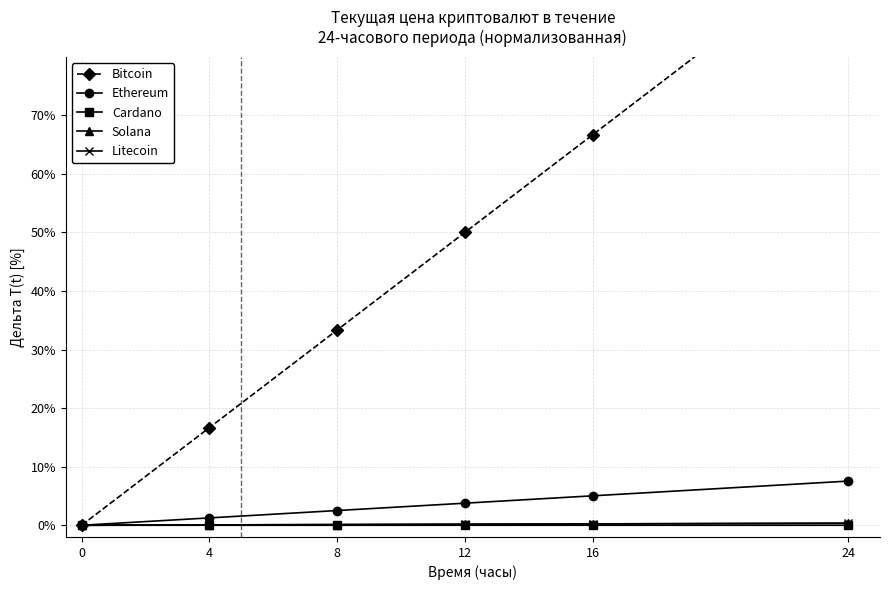

How many distinct data groups are displayed?

5